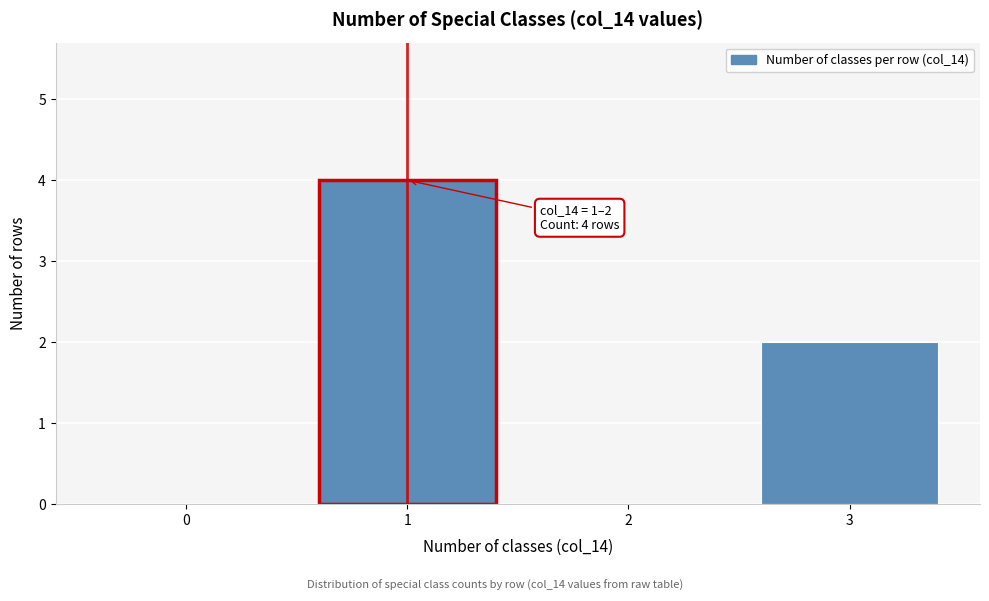

Reading right to left, extract all data points from this chart.

3=2	2=0	1=4	0=0